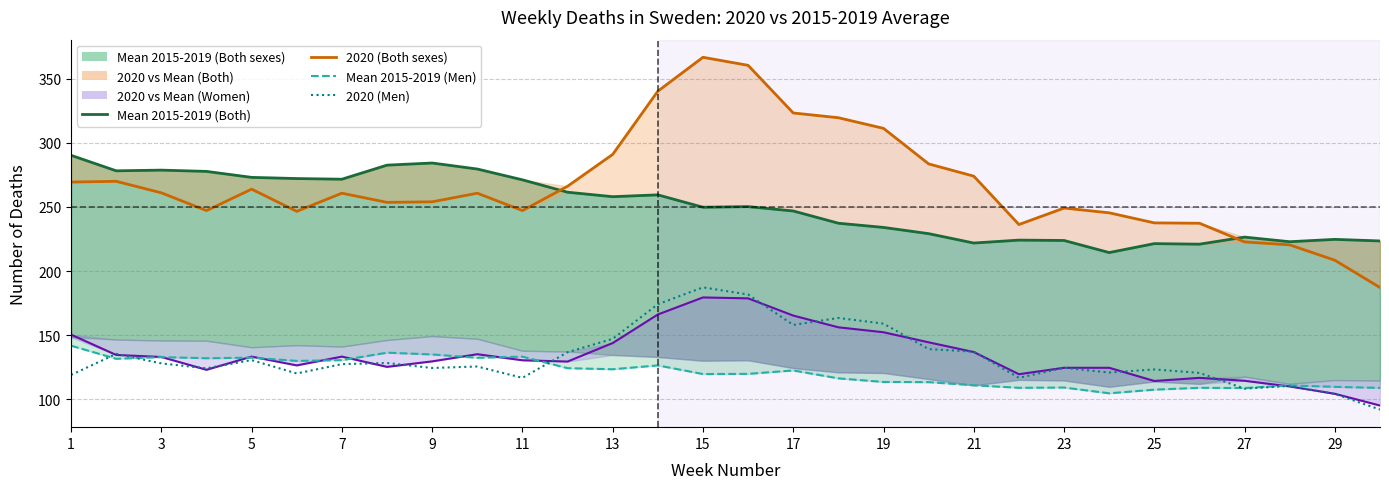

Which series has the largest total across all categories?

2020 (Both sexes)